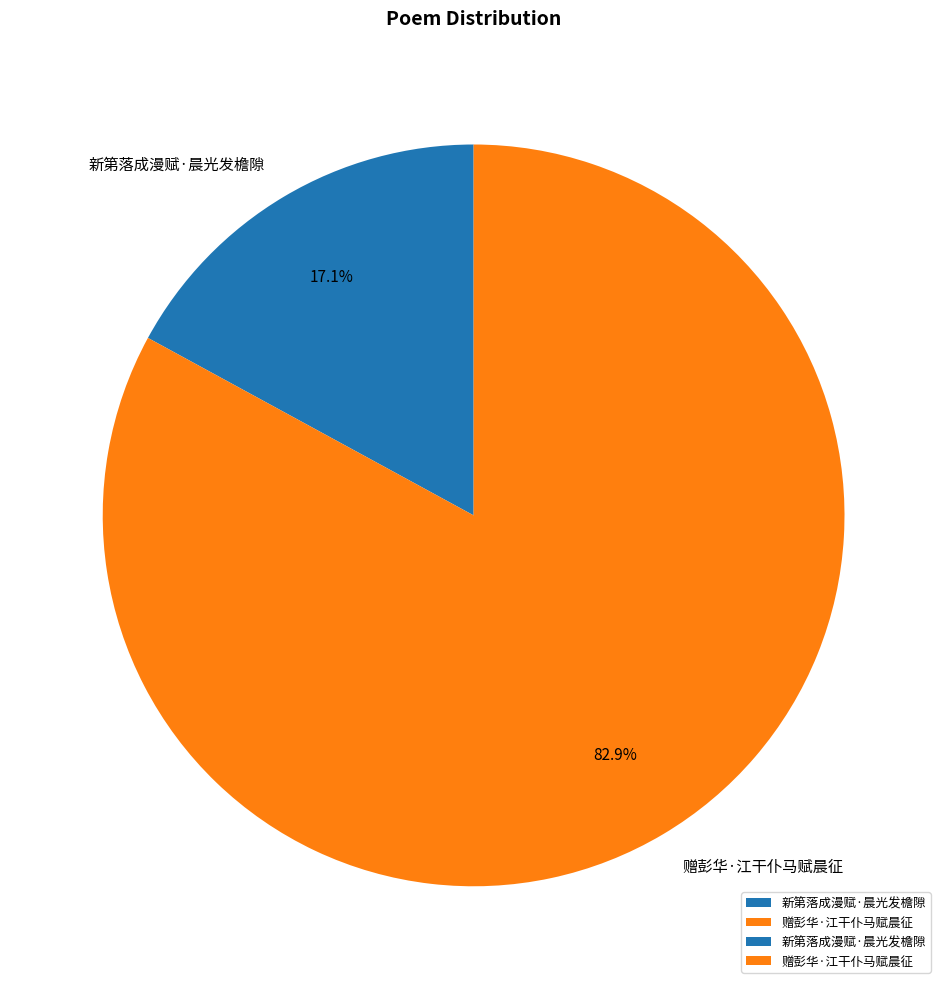

What portion of the pie excludes 新第落成漫赋·晨光发檐隙?

82.9%